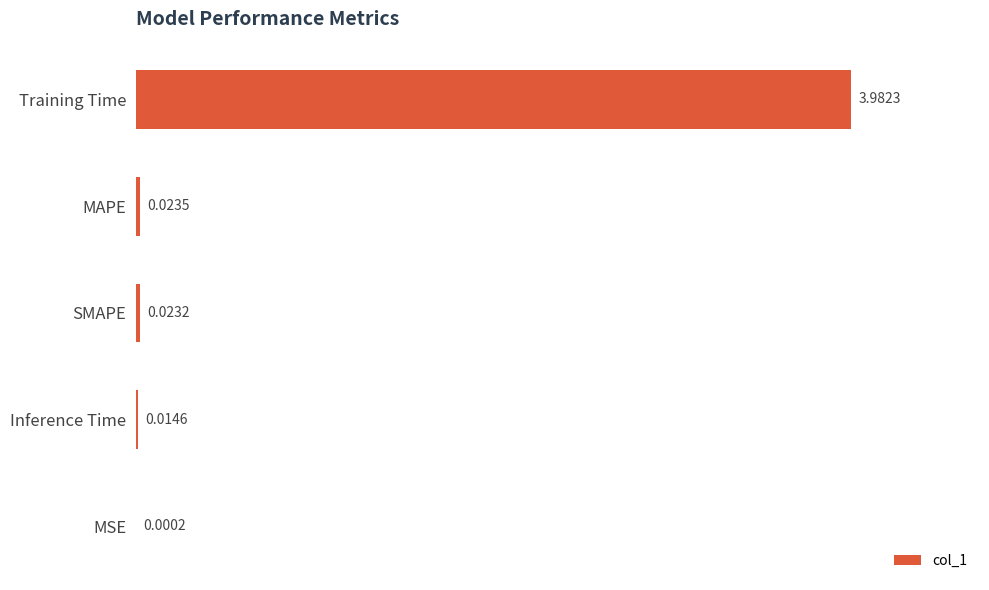

Does the chart contain stacked bars?

No